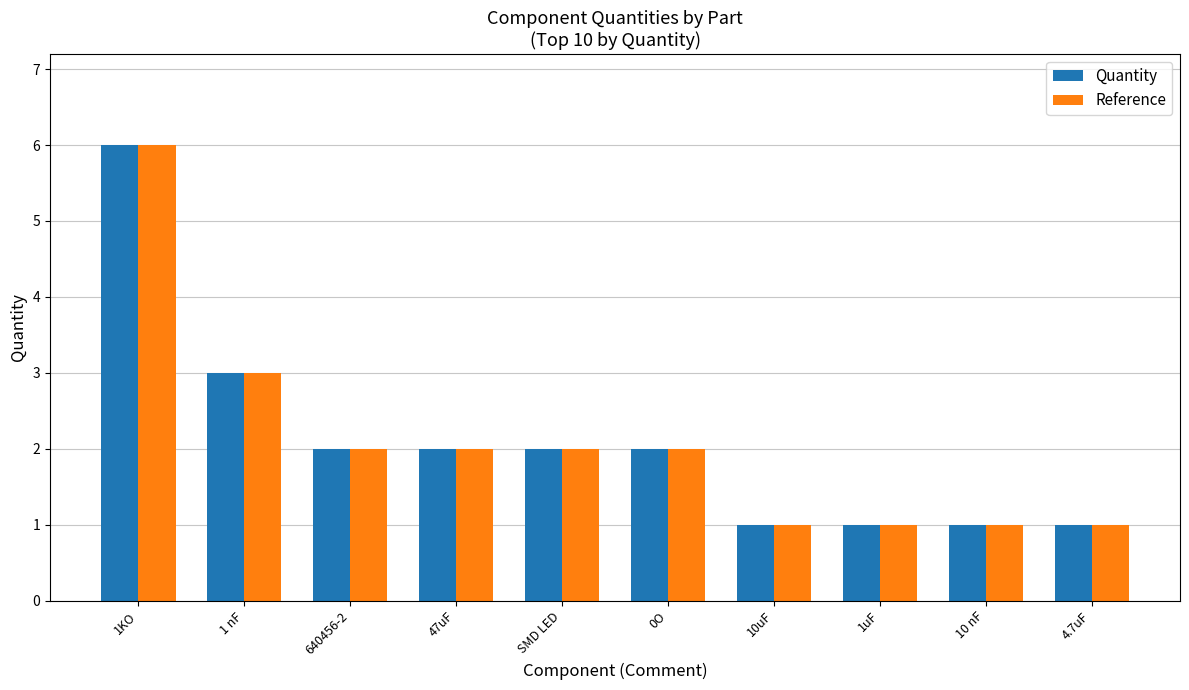

True or false: Reference has a value of 0 at 10 nF.

False